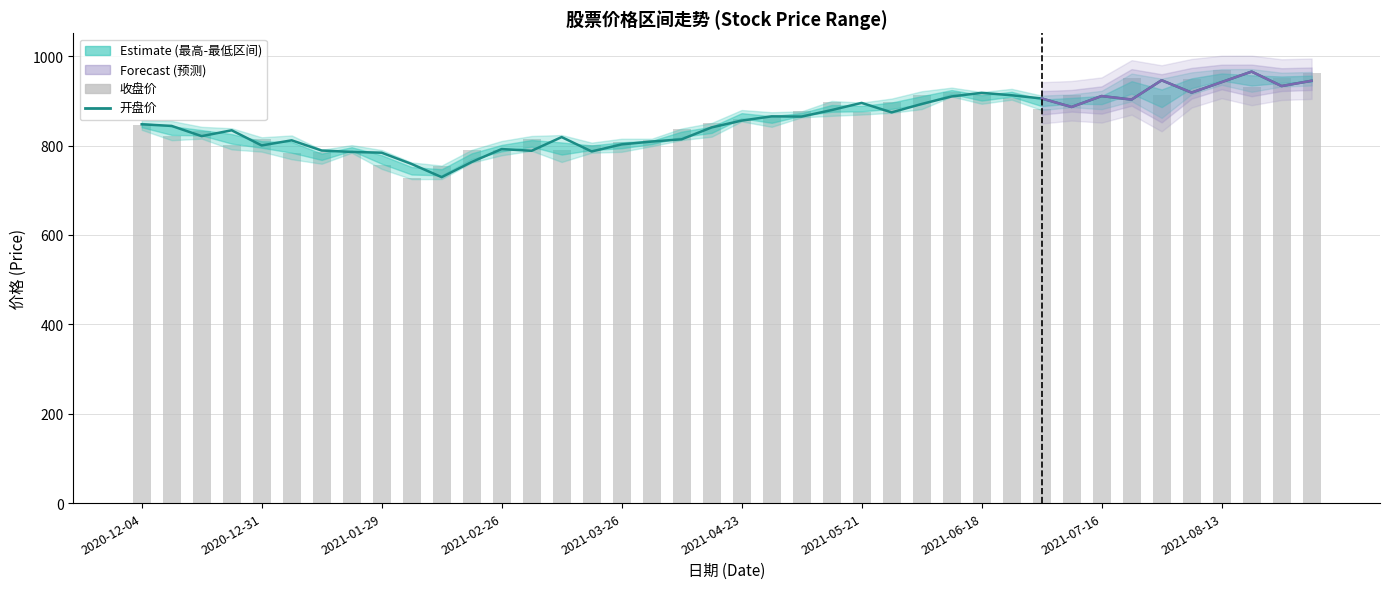

Which series has the largest range (max minus min)?

收盘